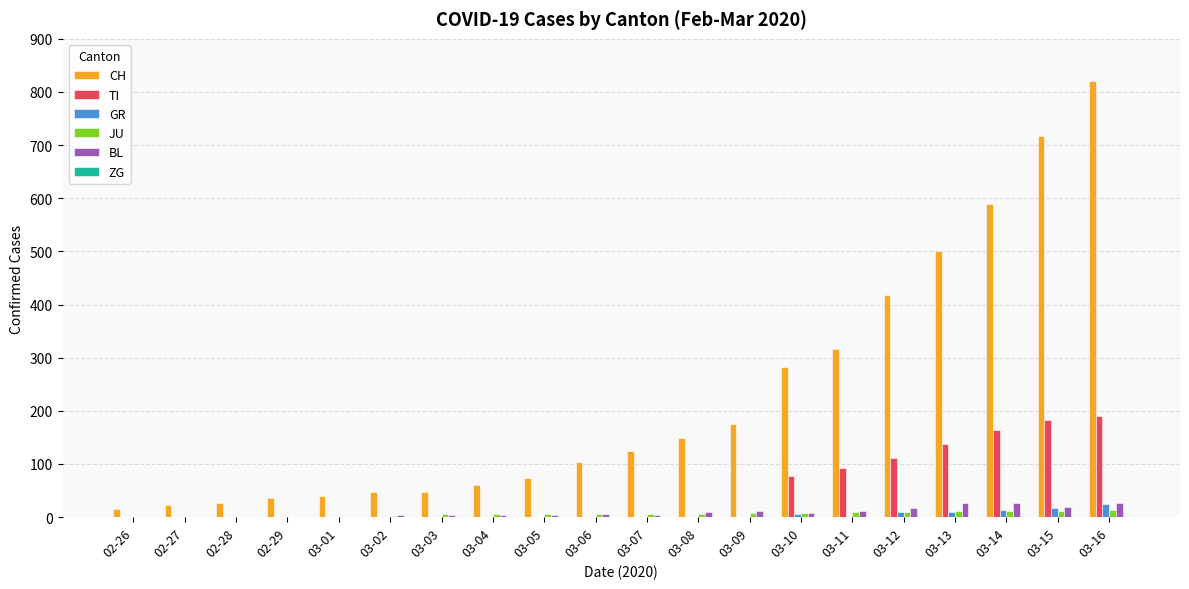

How many groups of bars are there?

20